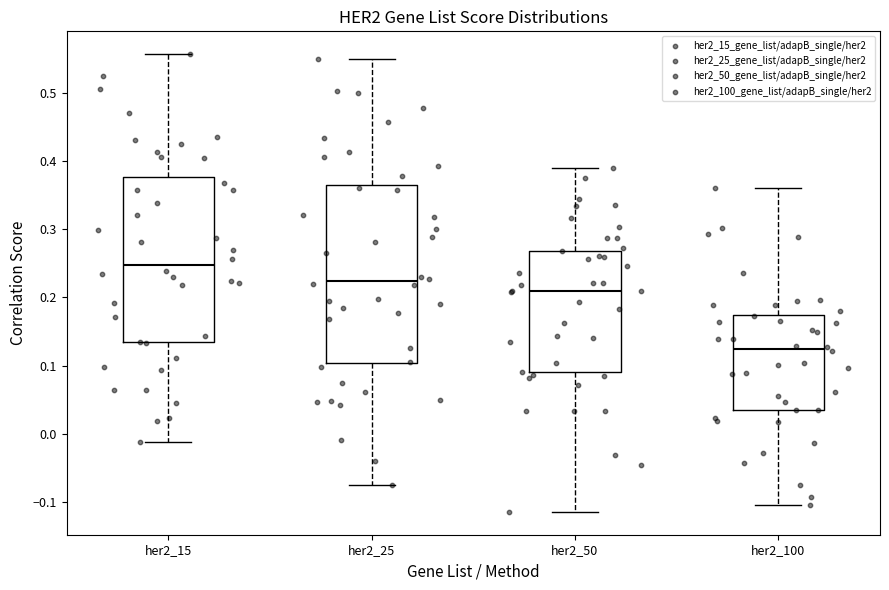

Where does the median line of the box for her2_15 sit on the y-axis? The values are not printed on the chart, so give them approximately, as read against the axis.

0.25